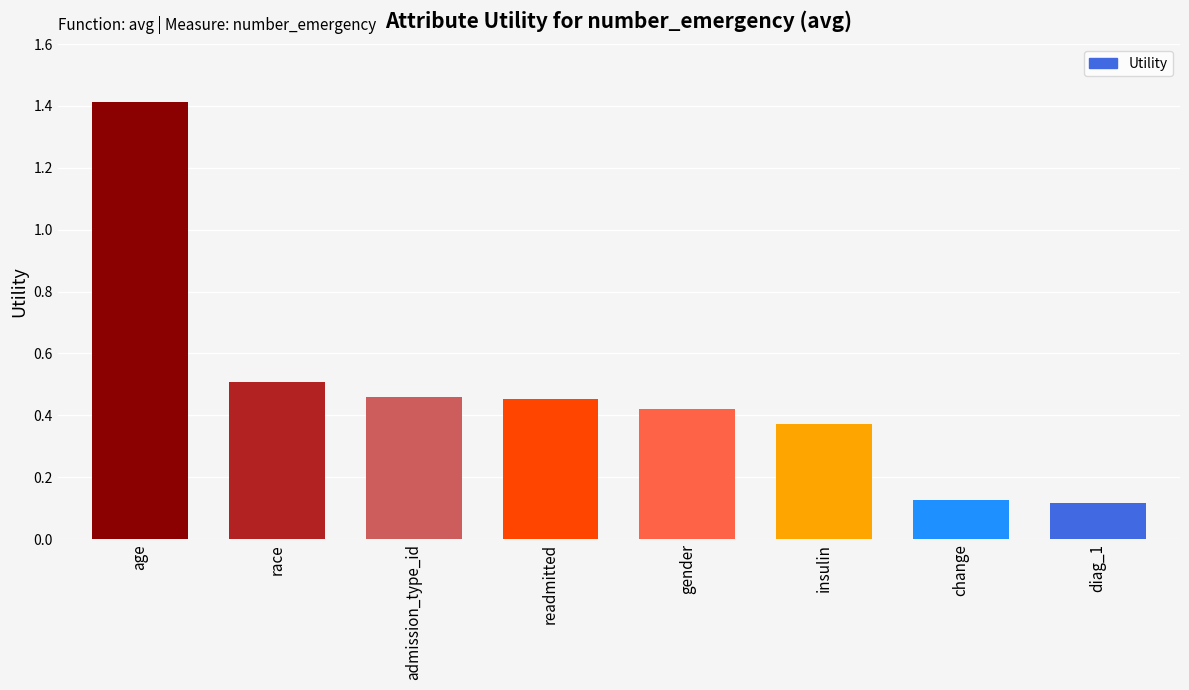

What is the label of the 8th bar from the left?

diag_1